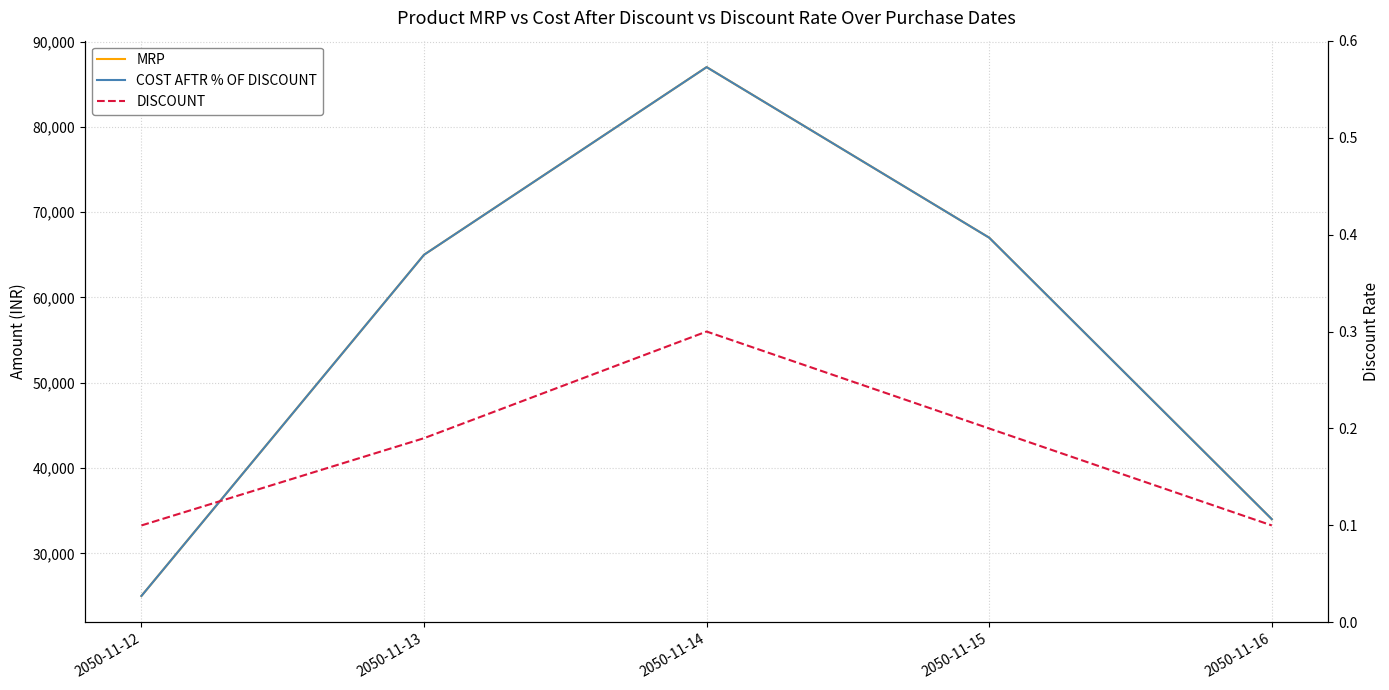

Is this an area chart (filled region under the line)?

No